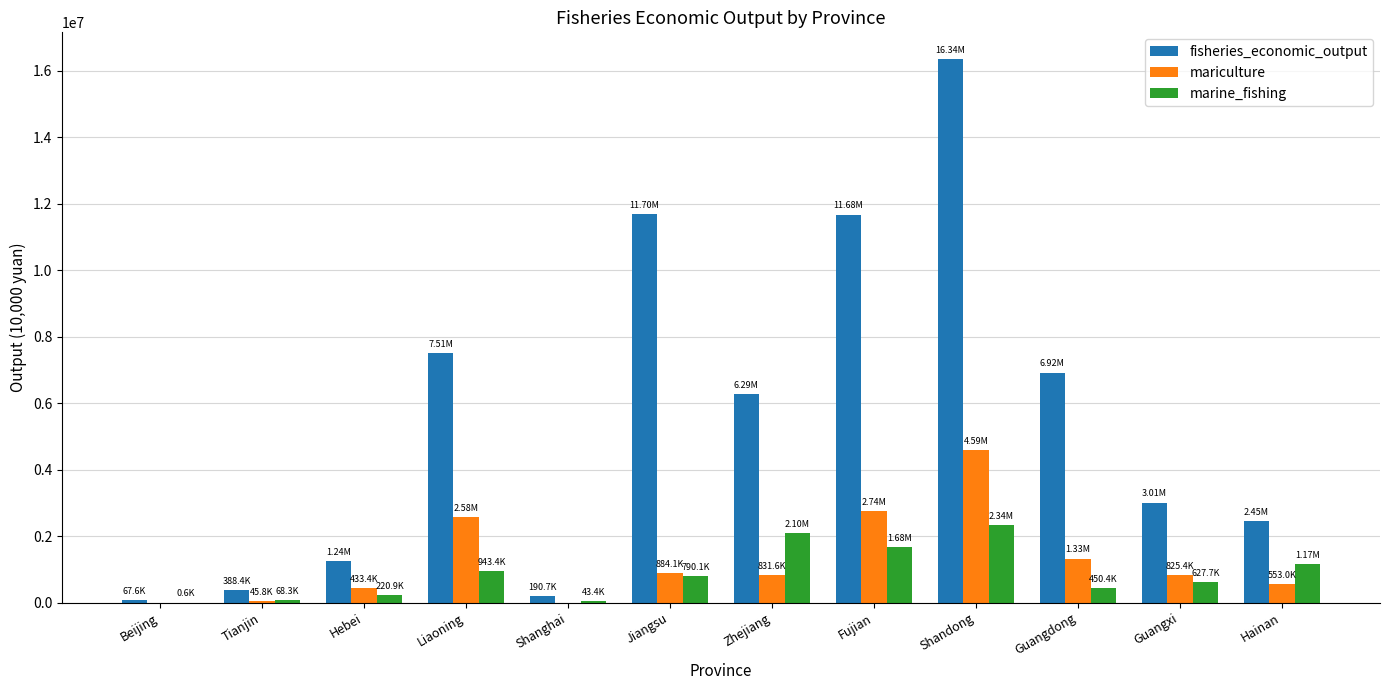

At which category is the sum across all series the highest?

Shandong